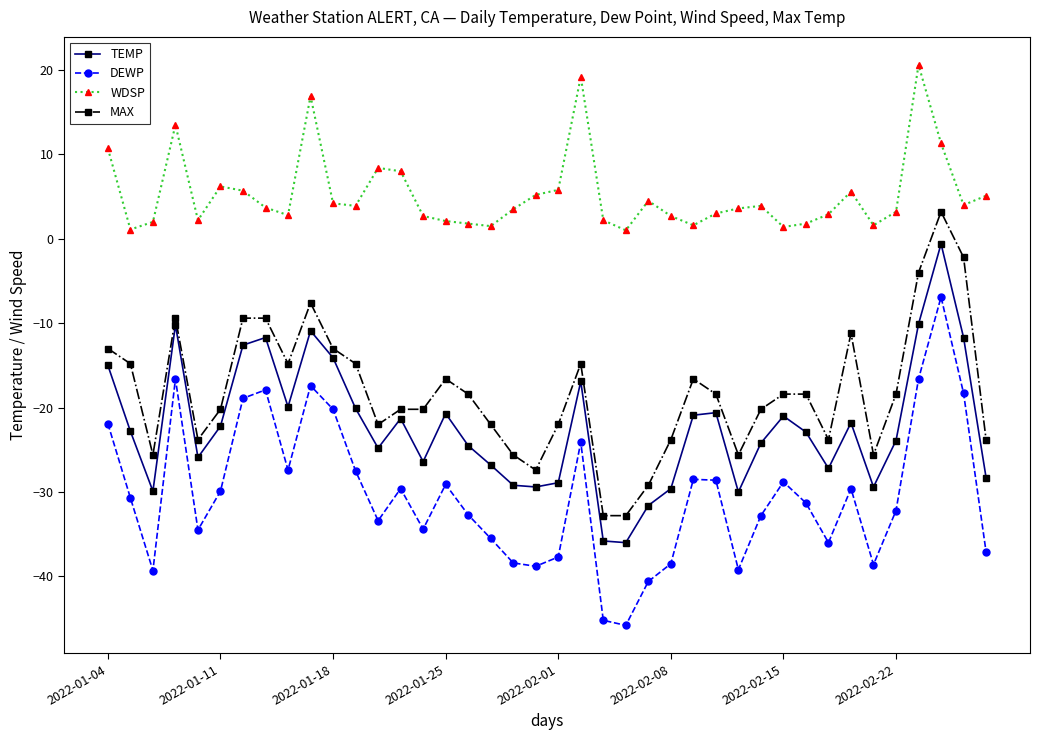

List the series in order of their peak value, lowest first.

DEWP, TEMP, MAX, WDSP